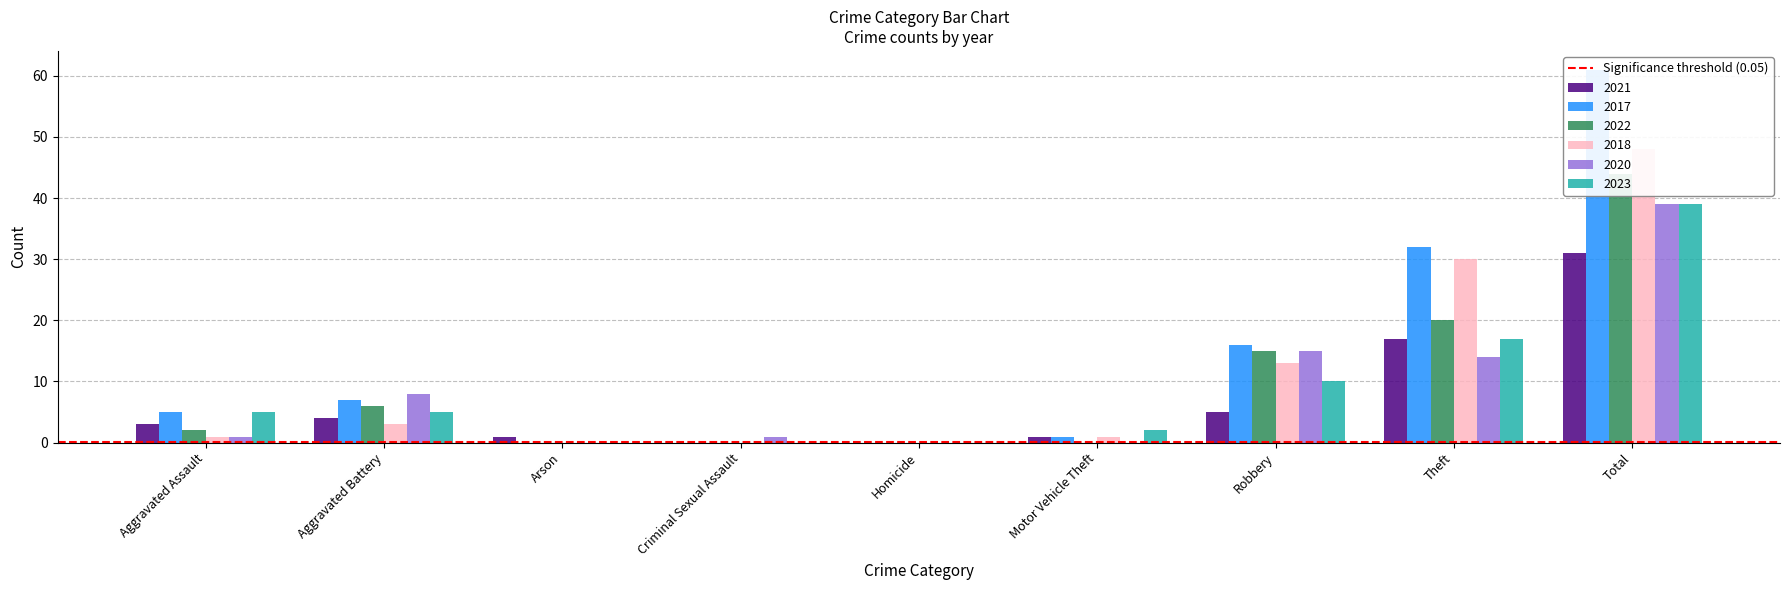

What is the difference between the second highest and minimum values in the 2020 series?

15